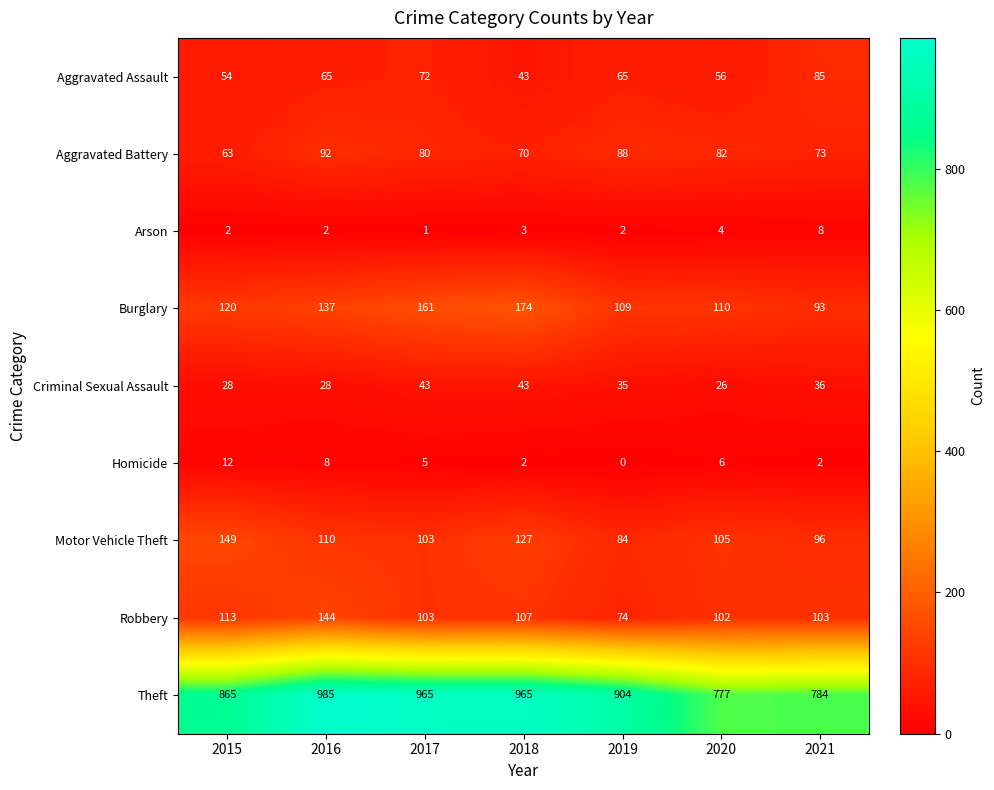

List the series in order of their peak value, highest first.

Theft, Burglary, Motor Vehicle Theft, Robbery, Aggravated Battery, Aggravated Assault, Criminal Sexual Assault, Homicide, Arson